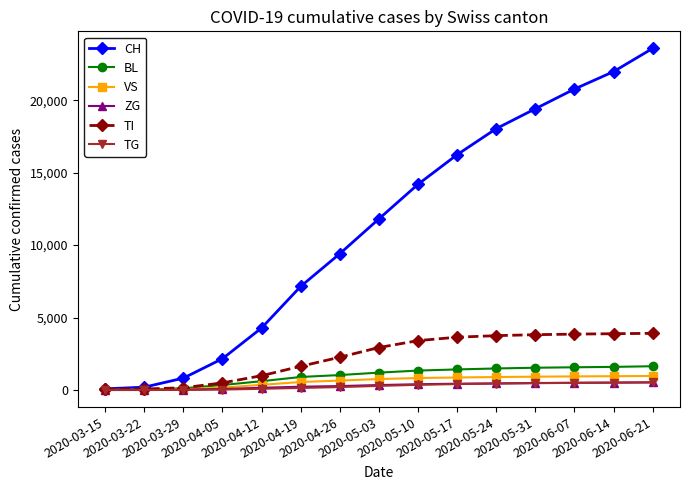

Which series has the widest spread of values?

CH